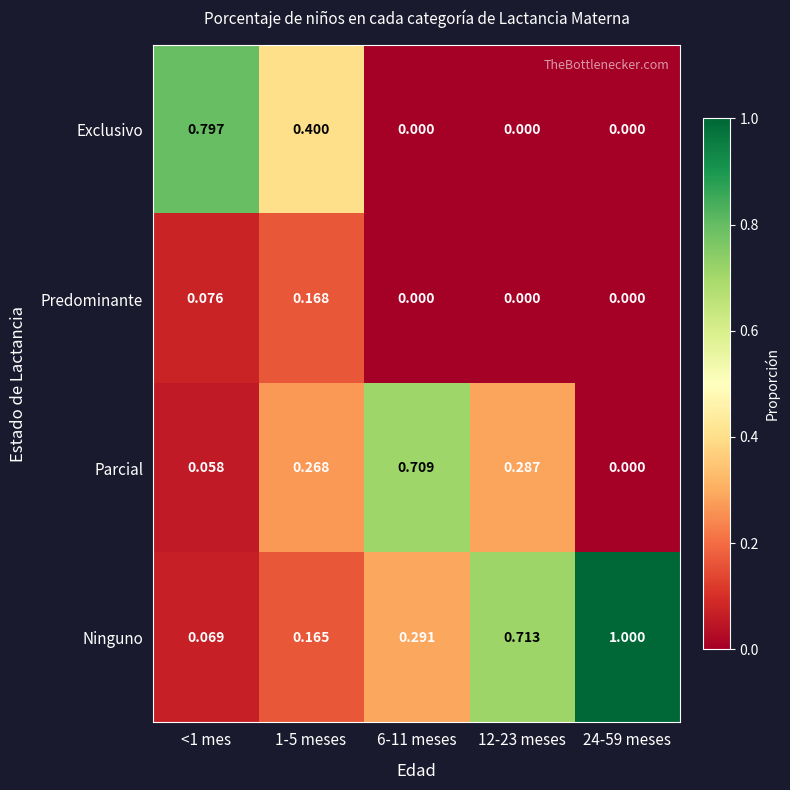

List the series in order of their peak value, highest first.

Ninguno, Exclusivo, Parcial, Predominante